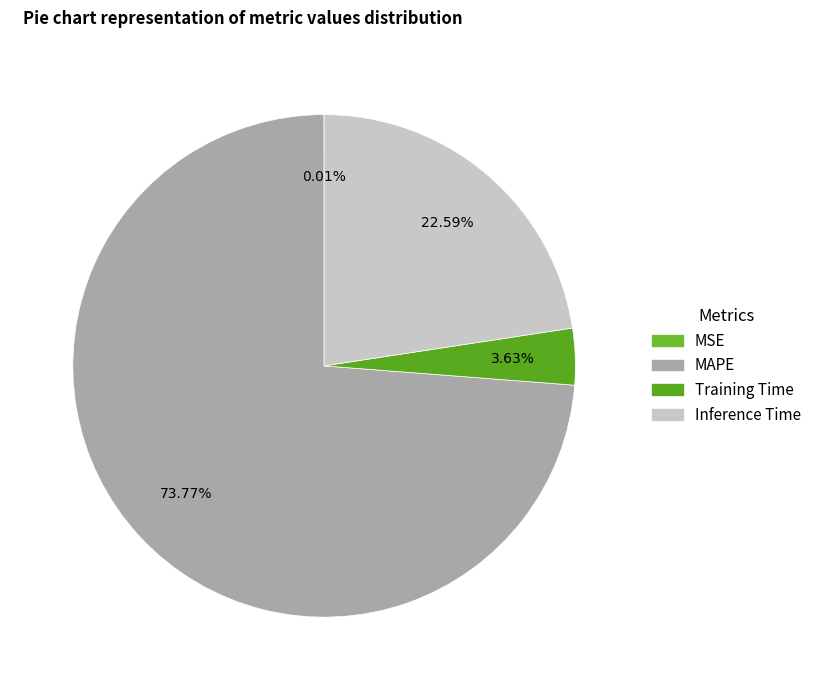

To the nearest percent, what percentage of the pie is Training Time?

4%